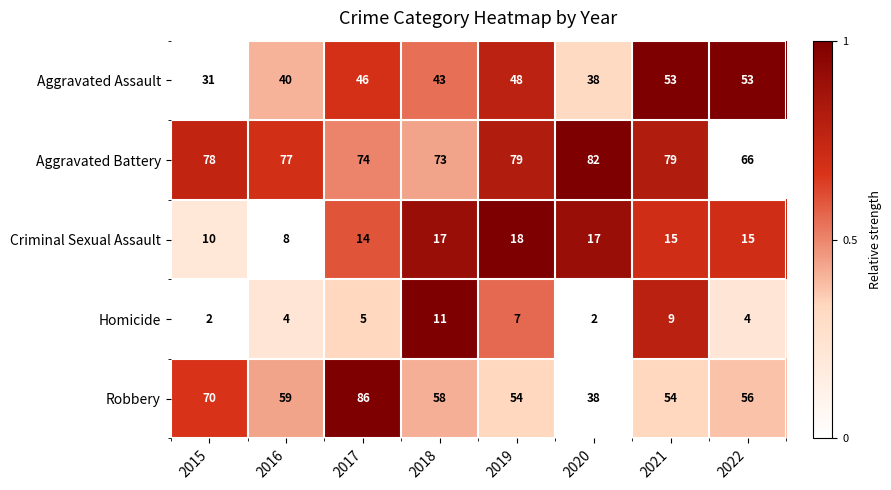

What is the approximate value of Criminal Sexual Assault at 2020?

17